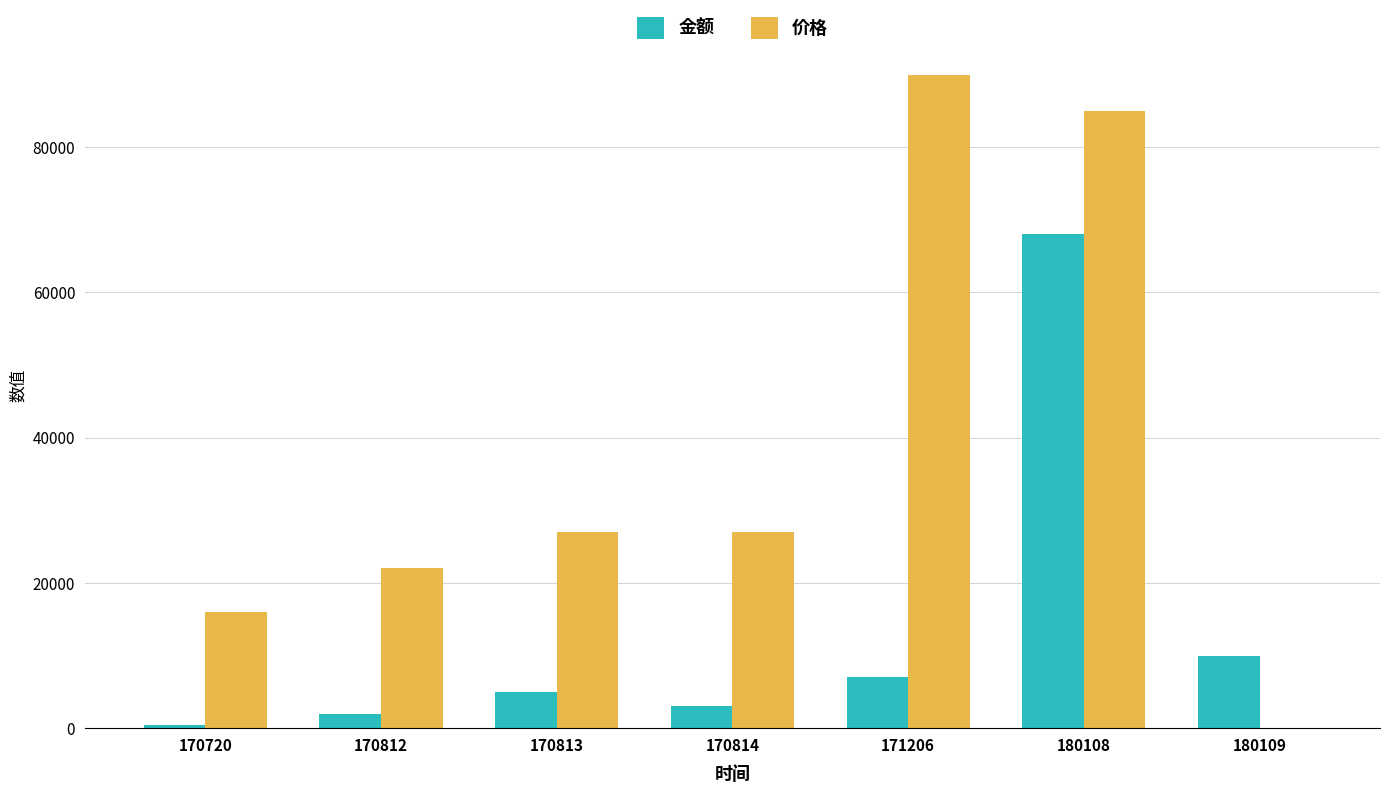

True or false: 金额 has a value of 7000.0 at 171206.

True